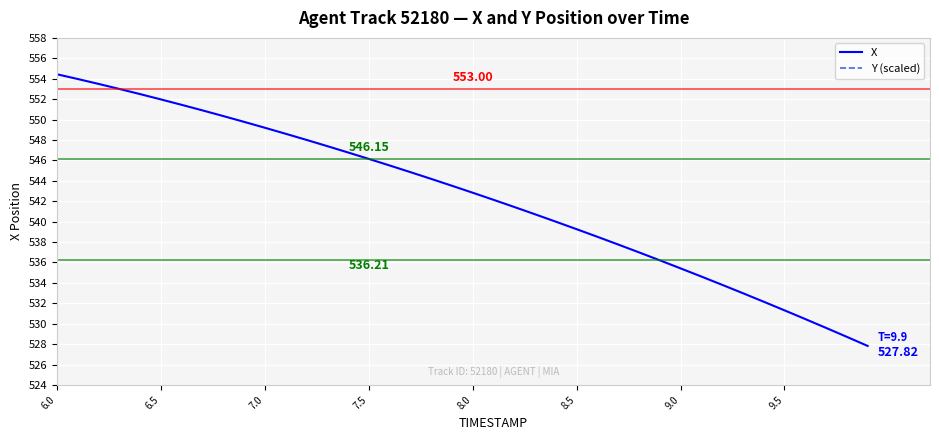

Does the chart display data point markers on the line(s)?

No